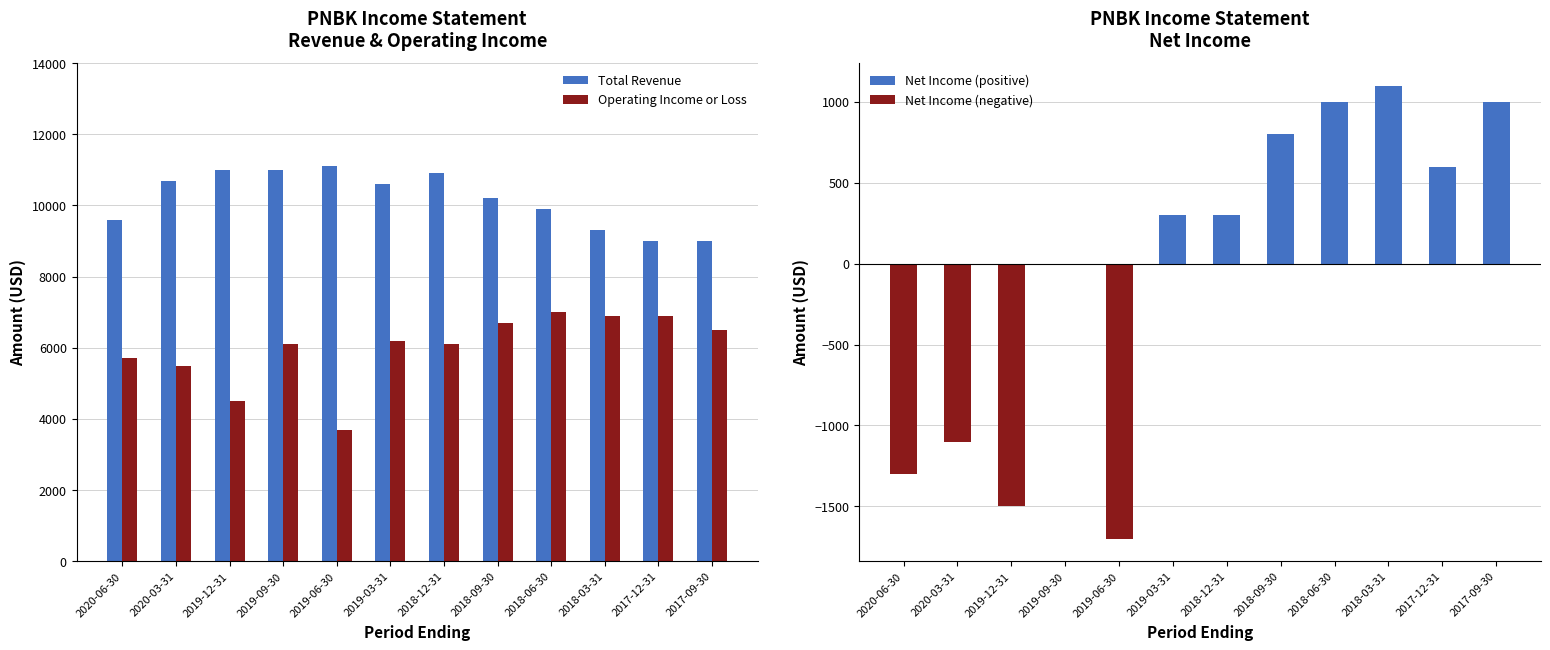

What is the sum of all Total Revenue values?

122300